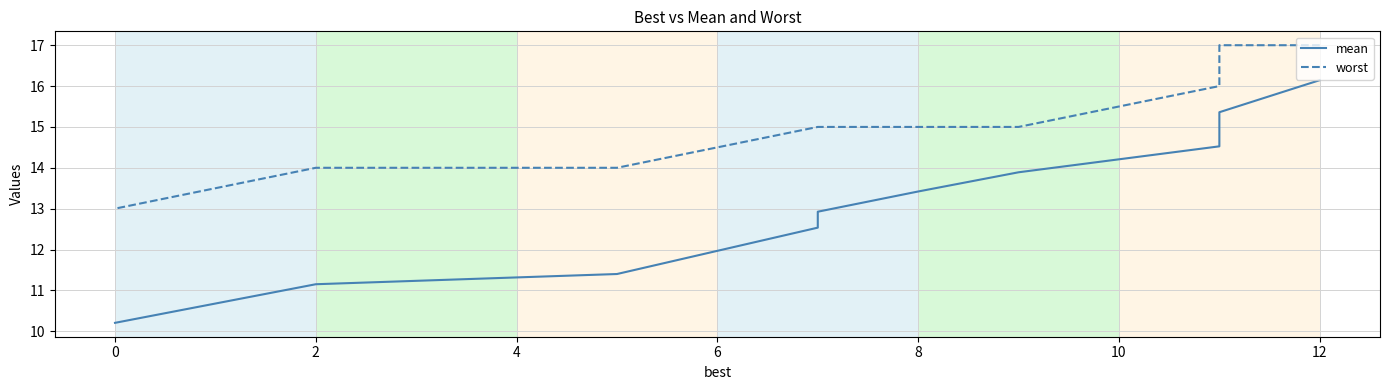

What are all the series names shown in the legend?

mean, worst